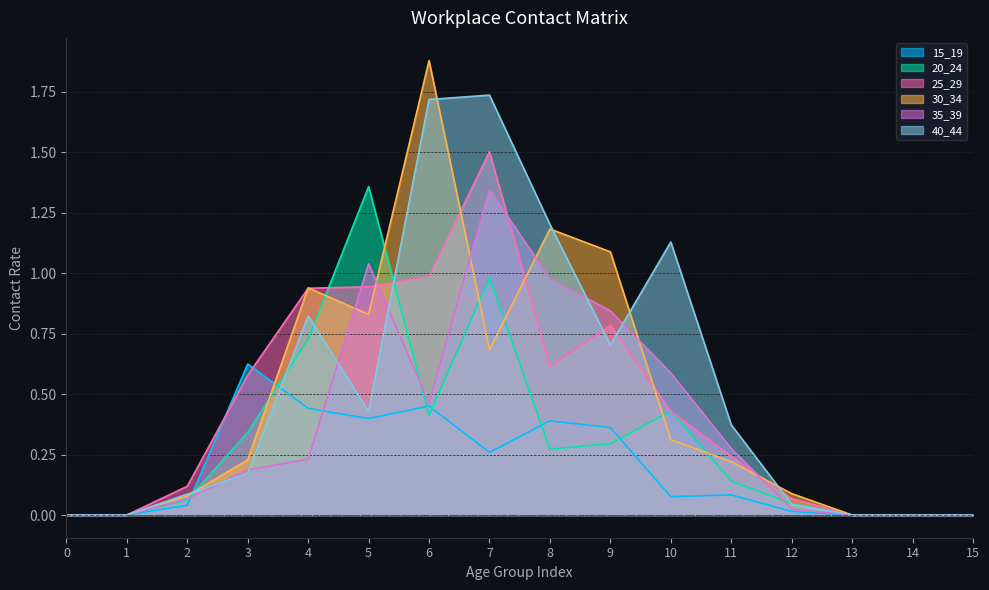

True or false: 25_29 and 20_24 intersect in this chart.

True